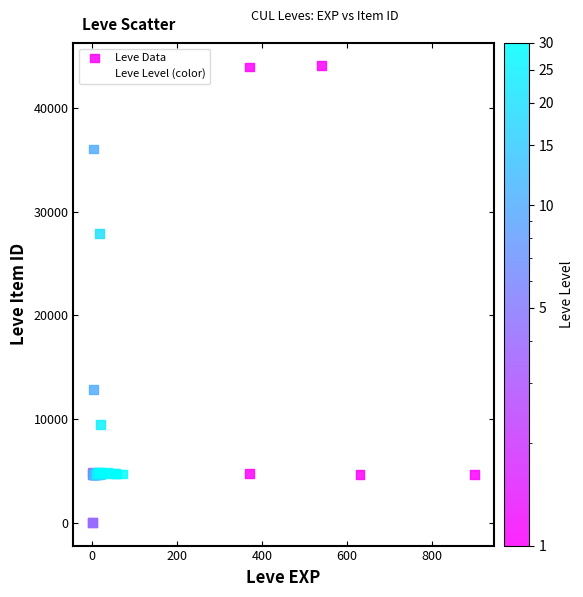

What Y value in the scatter plot is closest to 22048?

27884